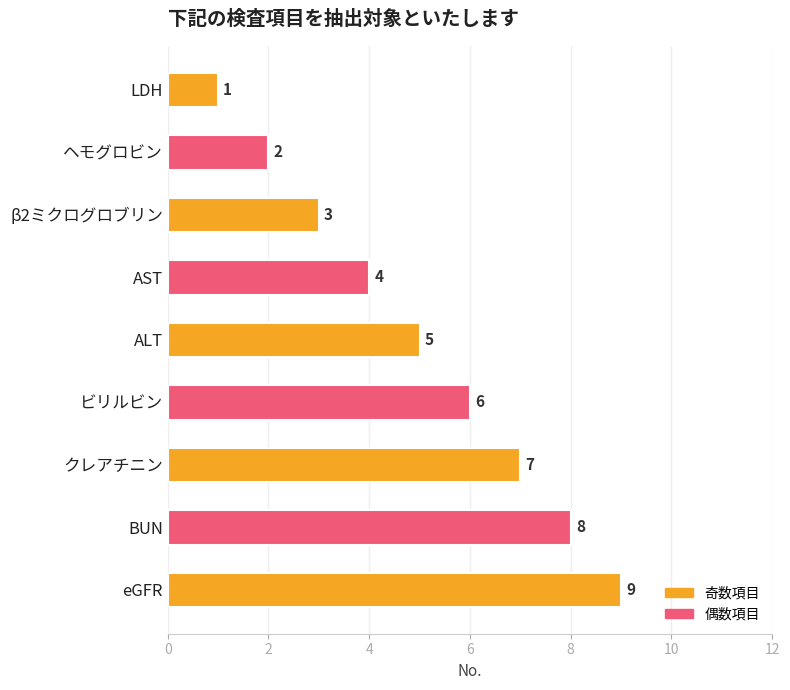

The value at β2ミクログロブリン is 3. True or false?

True